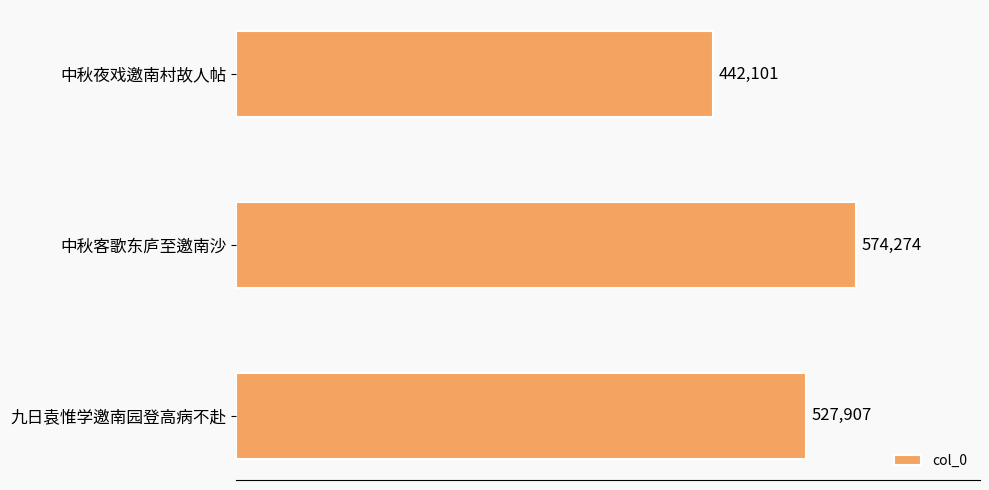

What is the difference between the second highest and minimum values?

85806